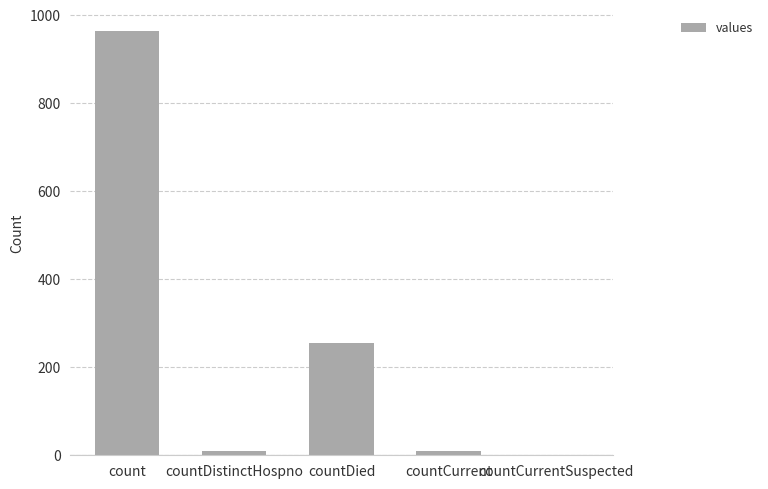

What is the sum of all values?

1236